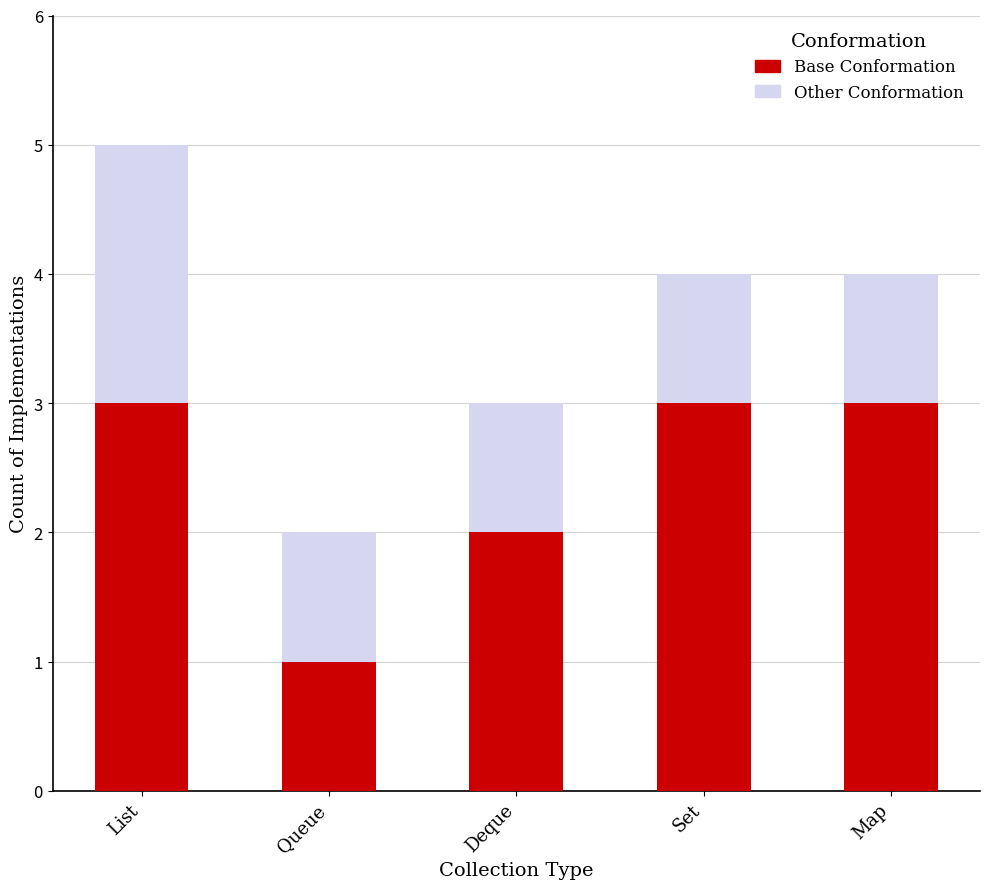

The Base Conformation series shows 2 at Map. True or false?

False